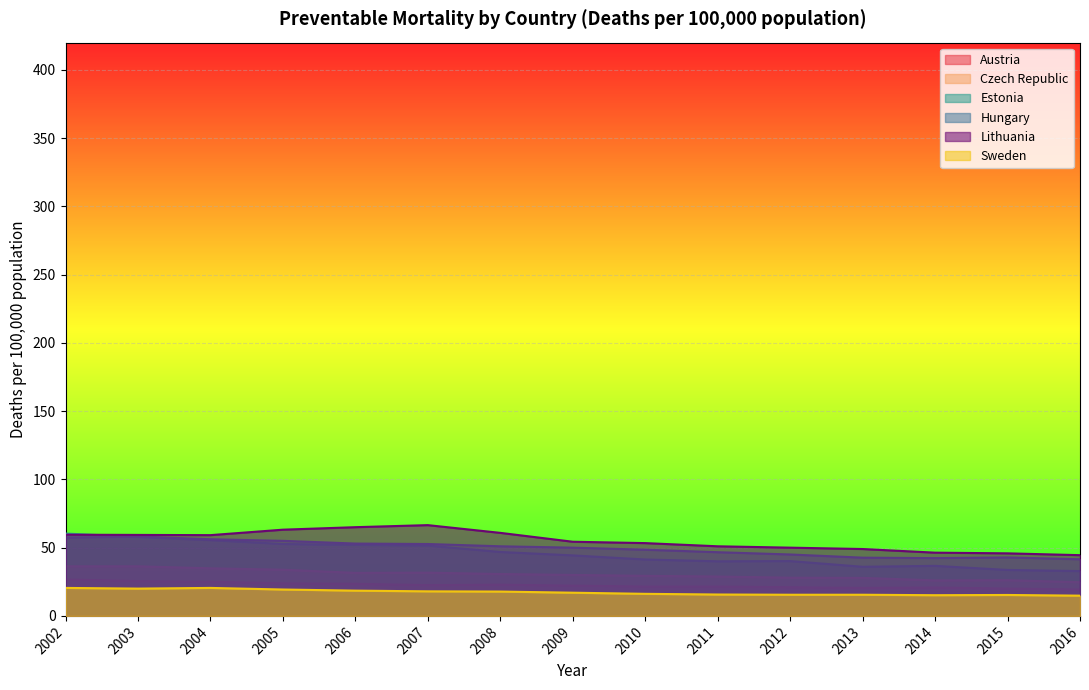

Read the Czech Republic value at 2007.

31.7